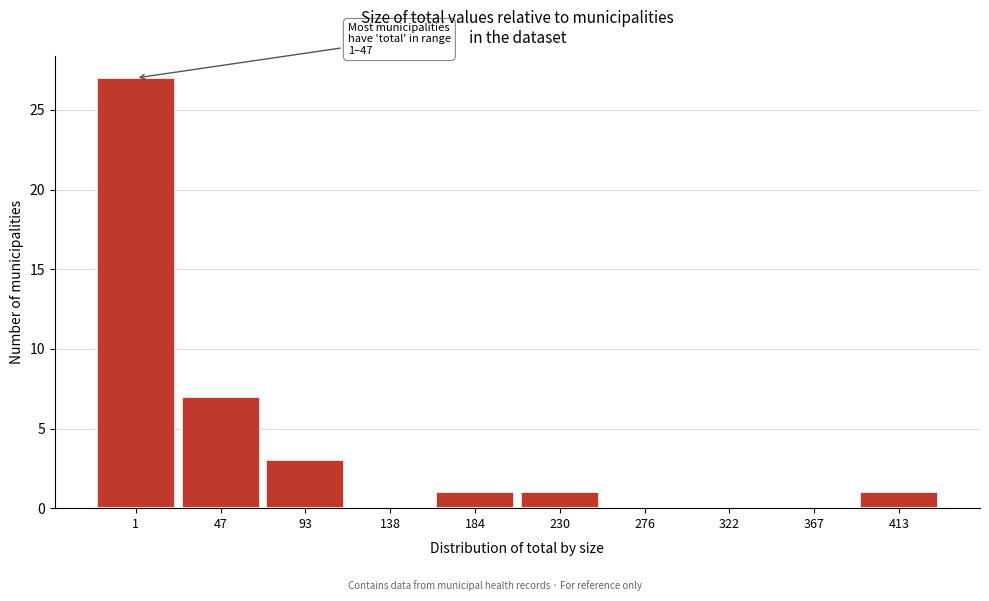

Reading right to left, extract all data points from this chart.

413=1	367=0	322=0	276=0	230=1	184=1	138=0	93=3	47=7	1=27